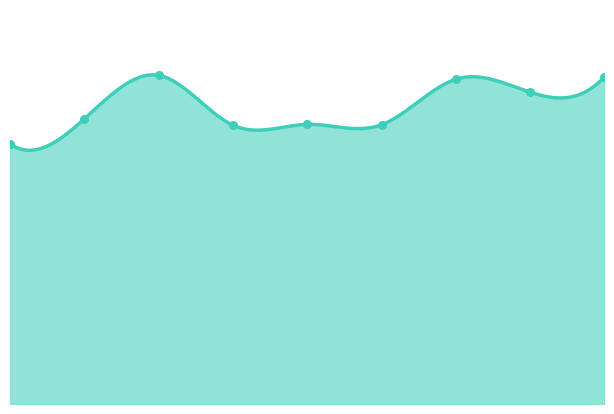

Approximately how many times larger is the value at 6 compared to 0?

1.2